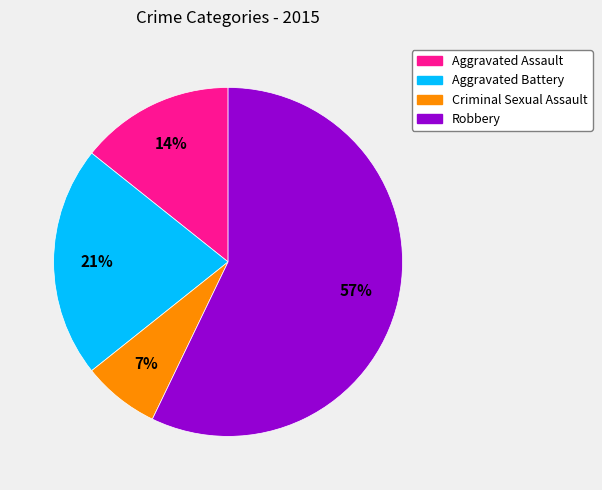

Do Aggravated Assault and Robbery together represent more than half of the pie?

Yes